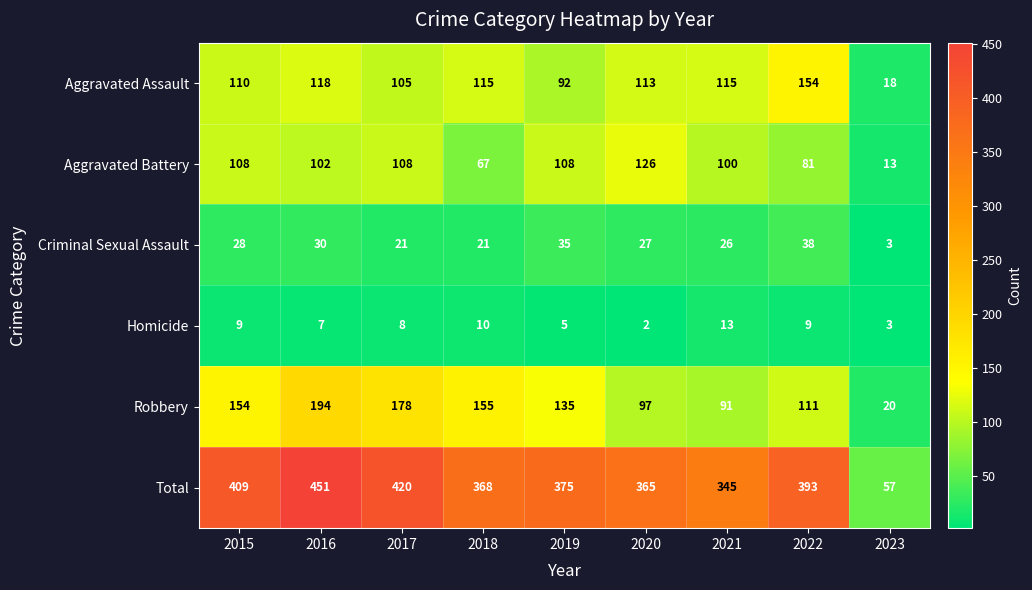

What is the difference between the Robbery values at 2018 and 2021?

64